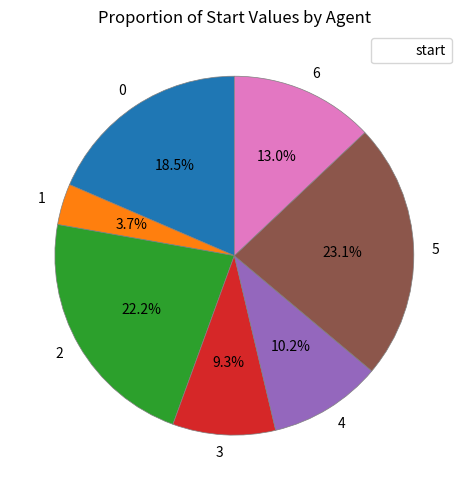

Does 3 account for over 50% of the chart?

No